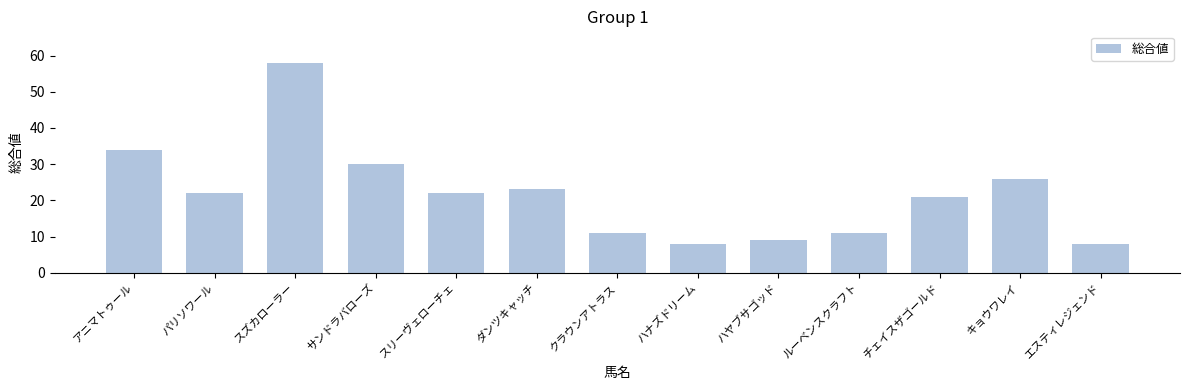

Where does the data first go above 22?

アニマトゥール